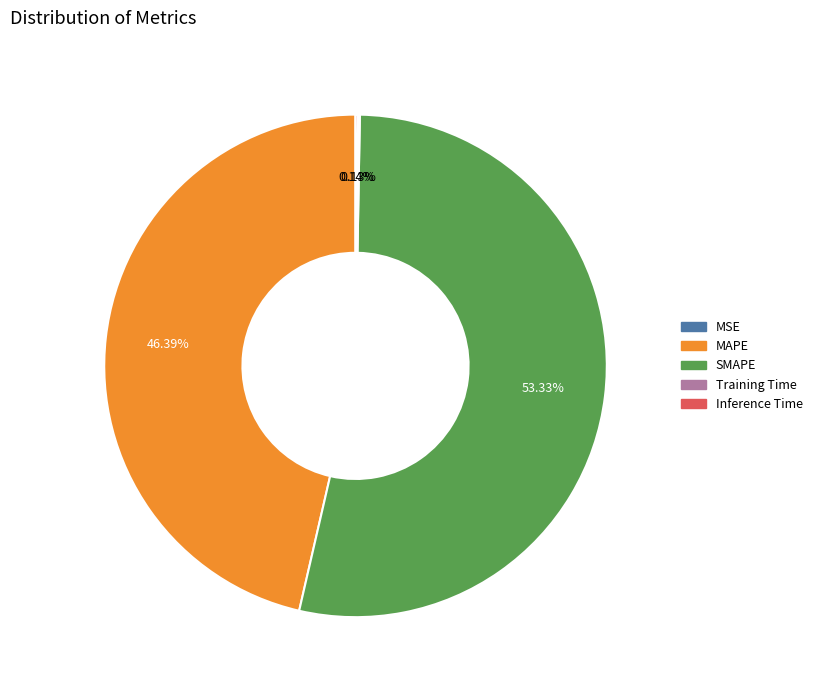

How much of the chart is everything except MAPE?

53.6%